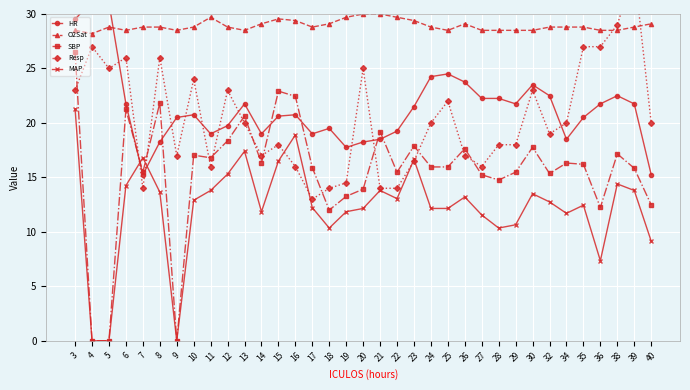

True or false: SBP has a value of 16.3 at 14.

True